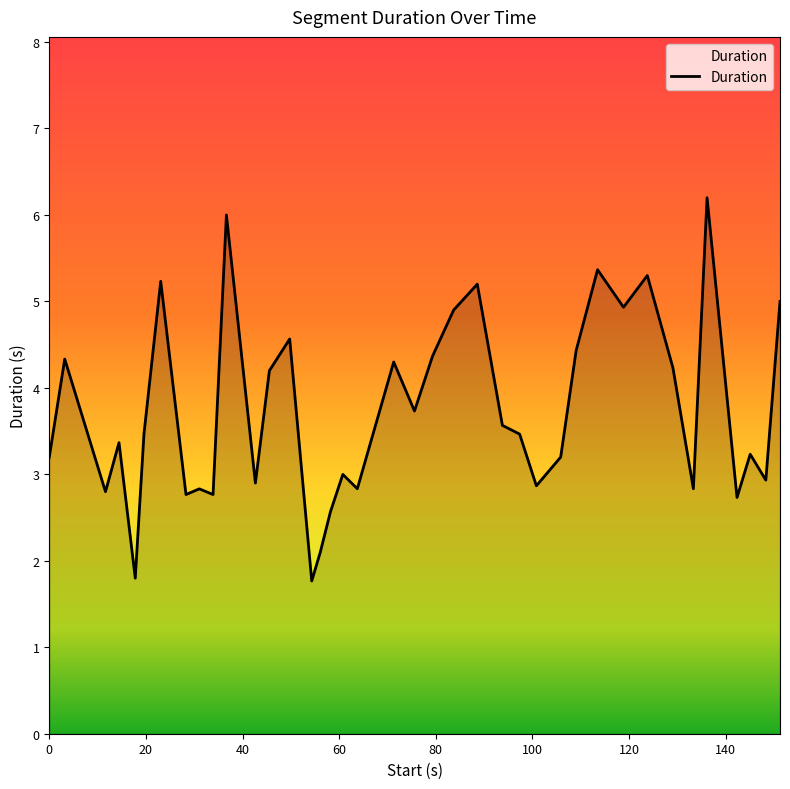

Rank the categories by value from highest to lowest.

136.167, 36.667, 113.5, 123.8, 23.067, 88.6, 151.267, 118.867, 83.7, 49.767, 109.067, 79.333, 3.2, 71.3, 129.1, 45.567, 75.6, 93.8, 19.6, 97.367, 14.433, 145.1, 0.0, 105.867, 60.767, 148.333, 42.667, 100.833, 63.767, 133.333, 31.067, 11.633, 28.3, 33.9, 142.367, 58.2, 56.1, 17.8, 54.333